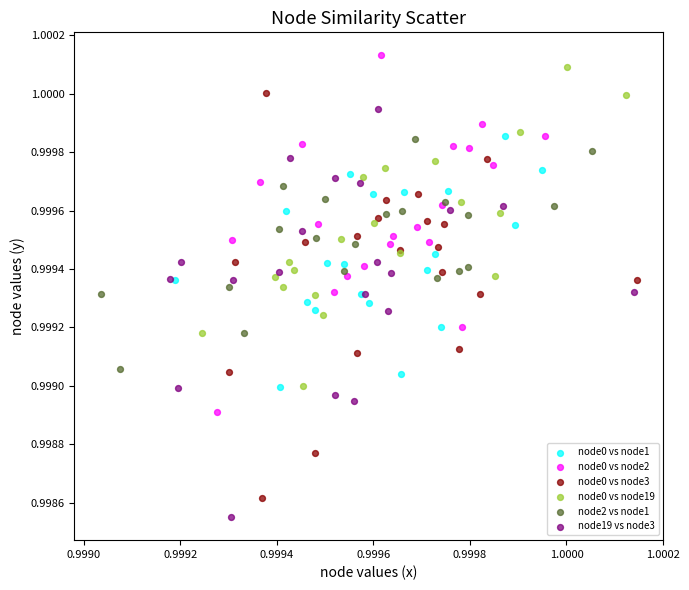

Which series has the largest Y range (max minus min)?

node19 vs node3